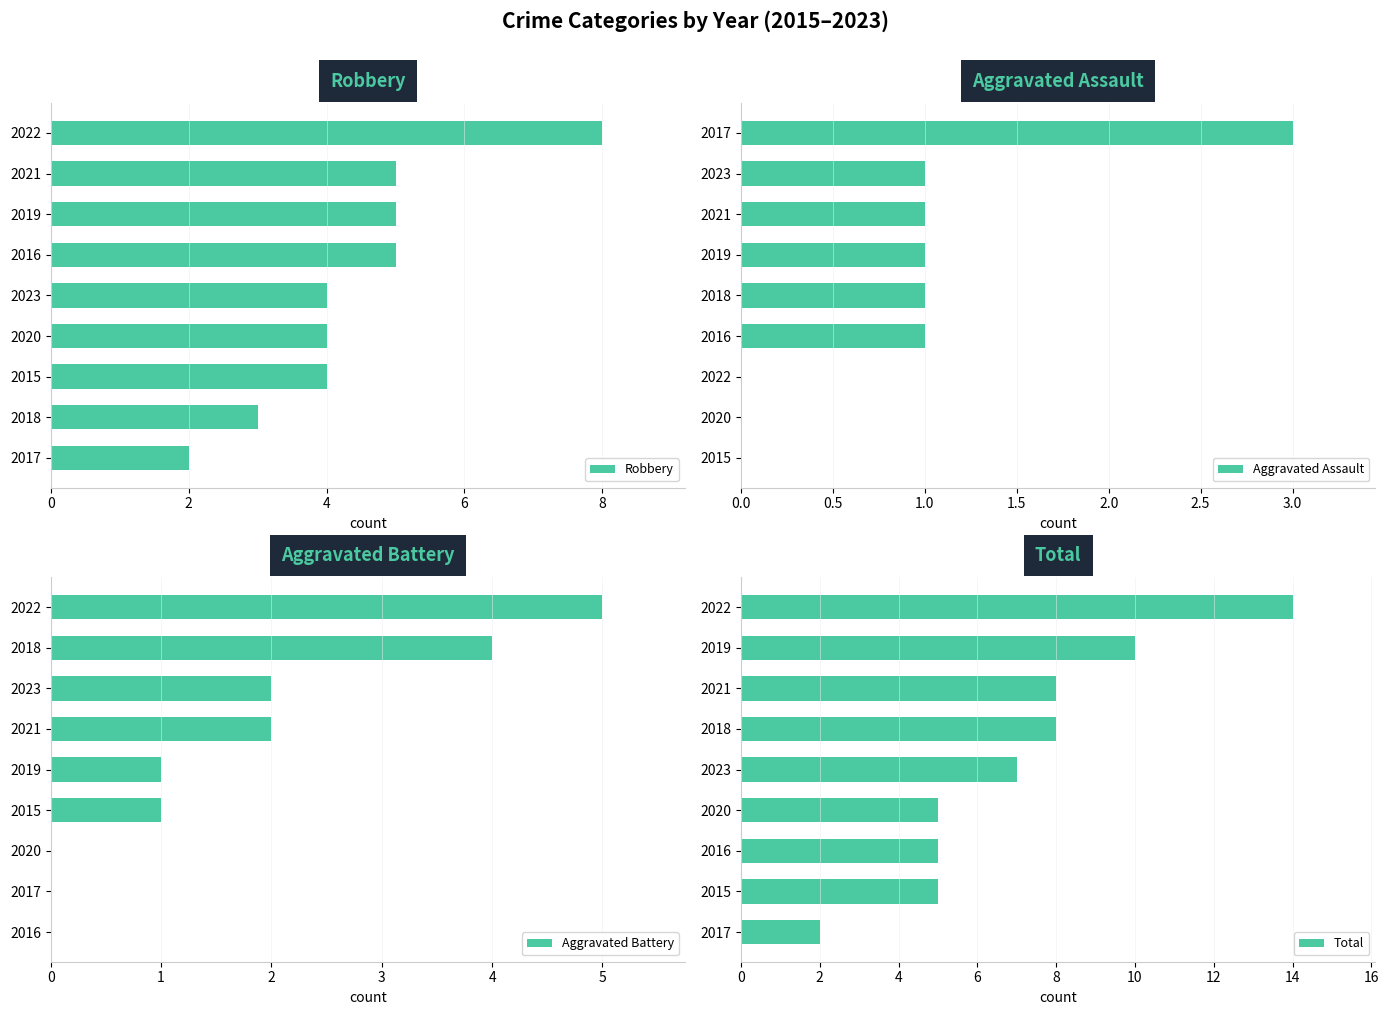

How many bars are there in total?

36